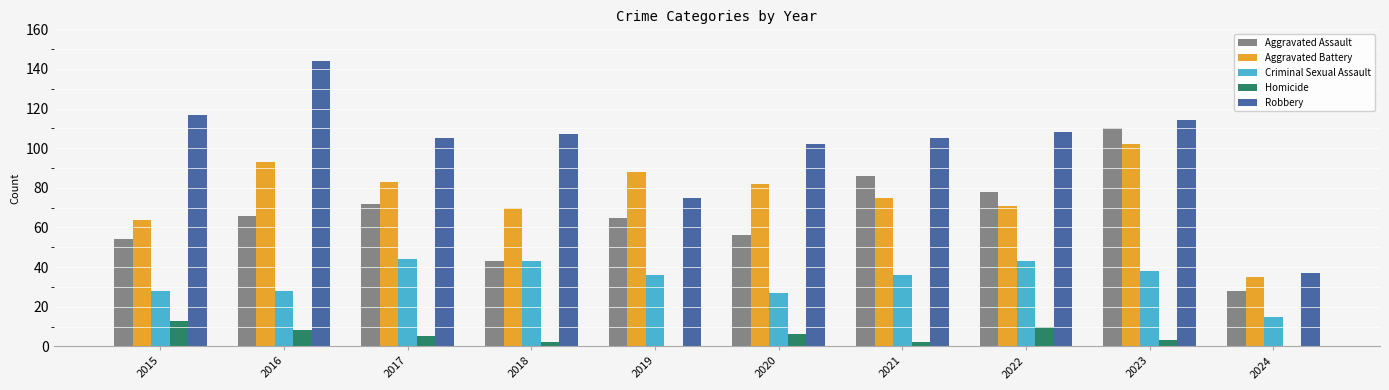

Count the number of categories in the chart.

10